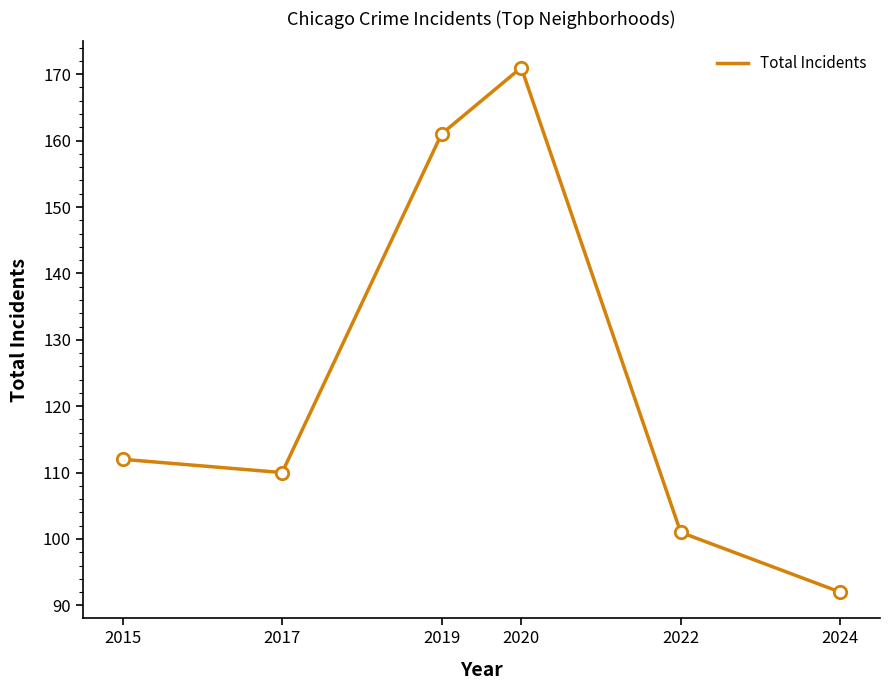

What is the ratio of the value at 2015 to the value at 2022?

1.1